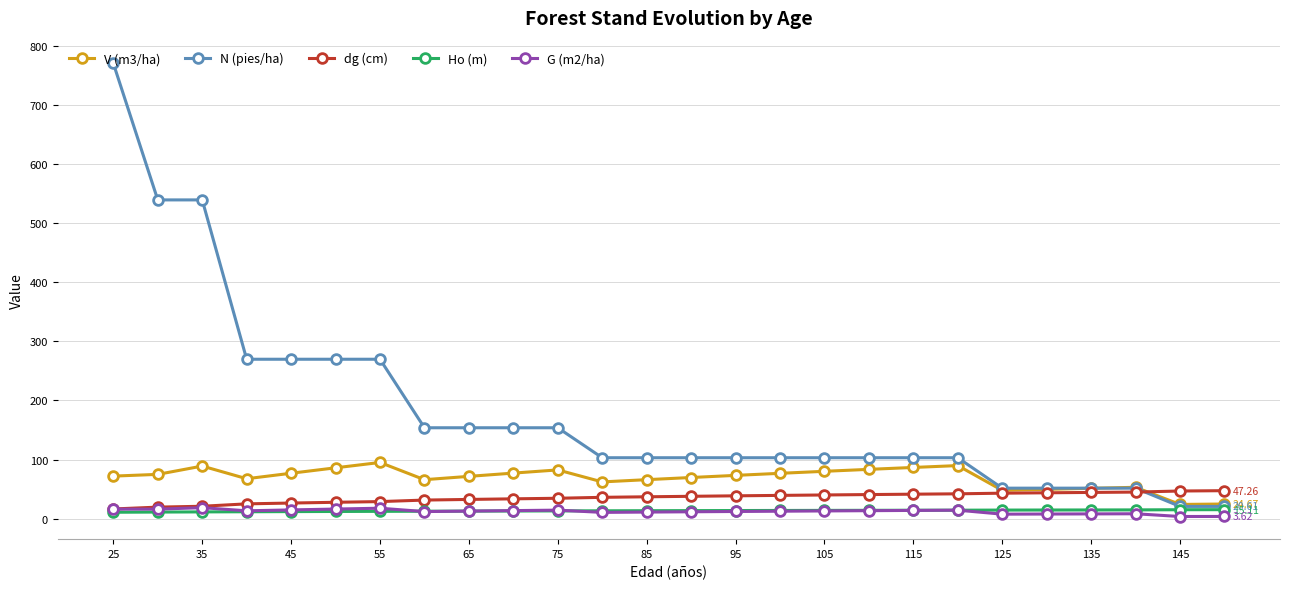

Which series has the largest total across all categories?

N (pies/ha)